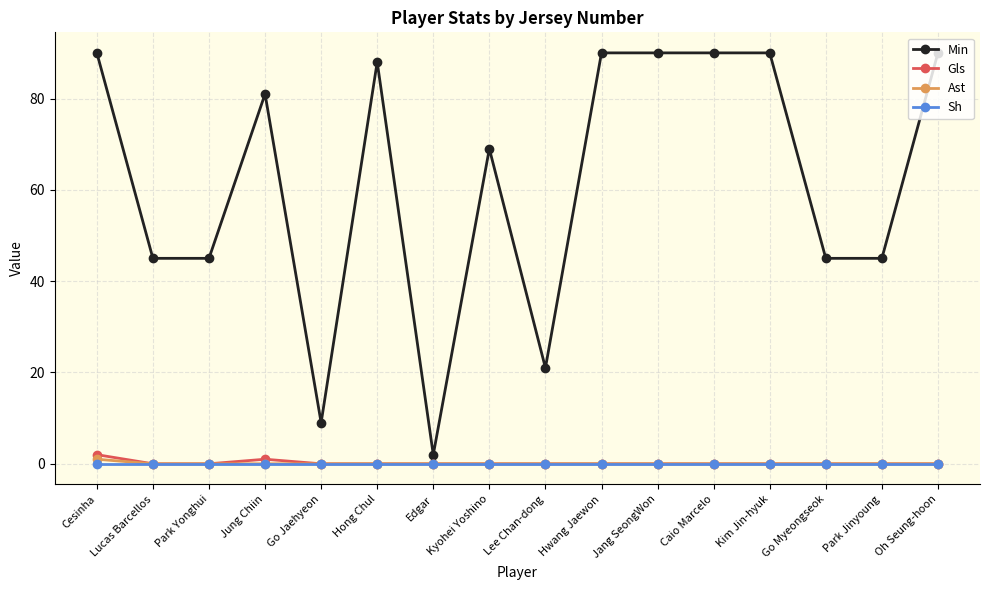

Is this an area chart (filled region under the line)?

No